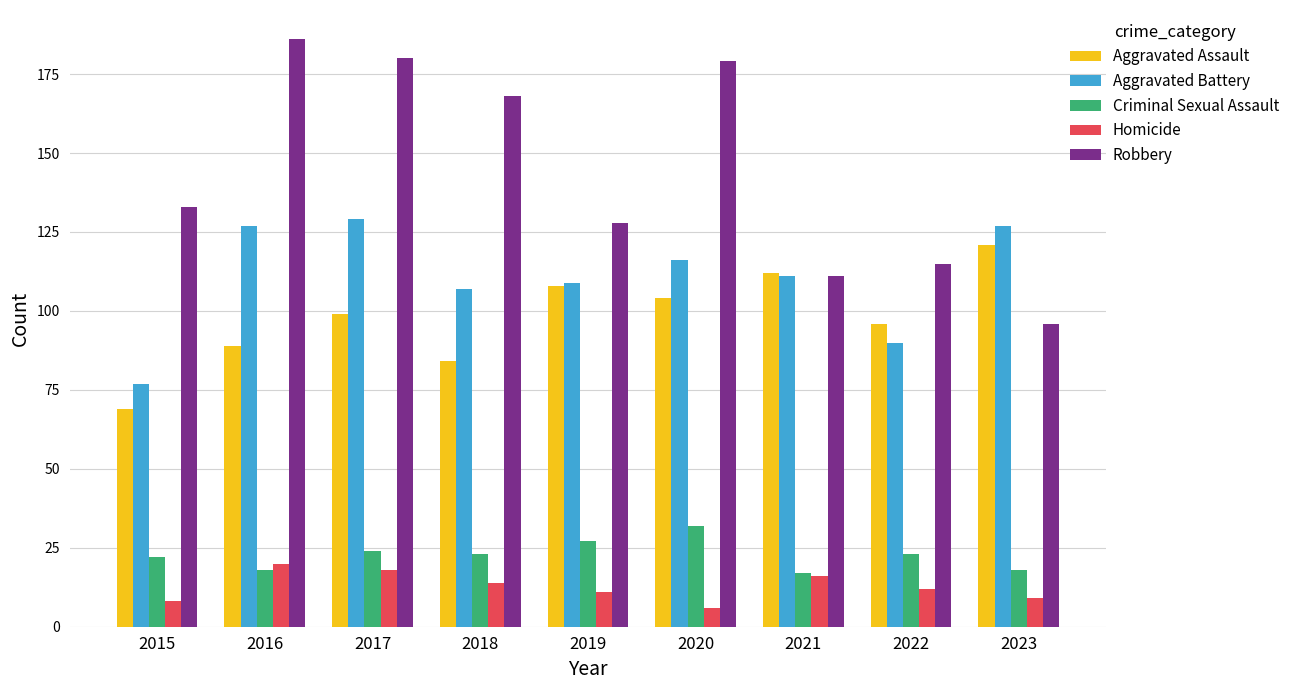

What are all the series names shown in the legend?

Aggravated Assault, Aggravated Battery, Criminal Sexual Assault, Homicide, Robbery